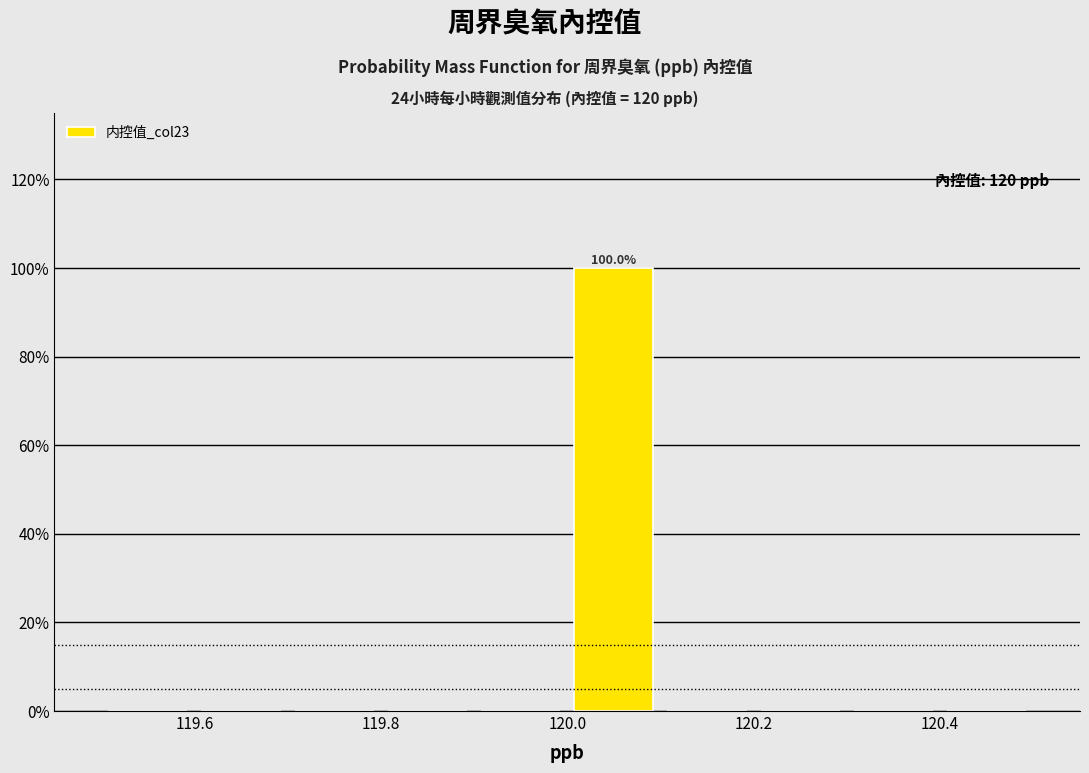

Which range on the x-axis has the tallest bar?

120.0 to 120.1